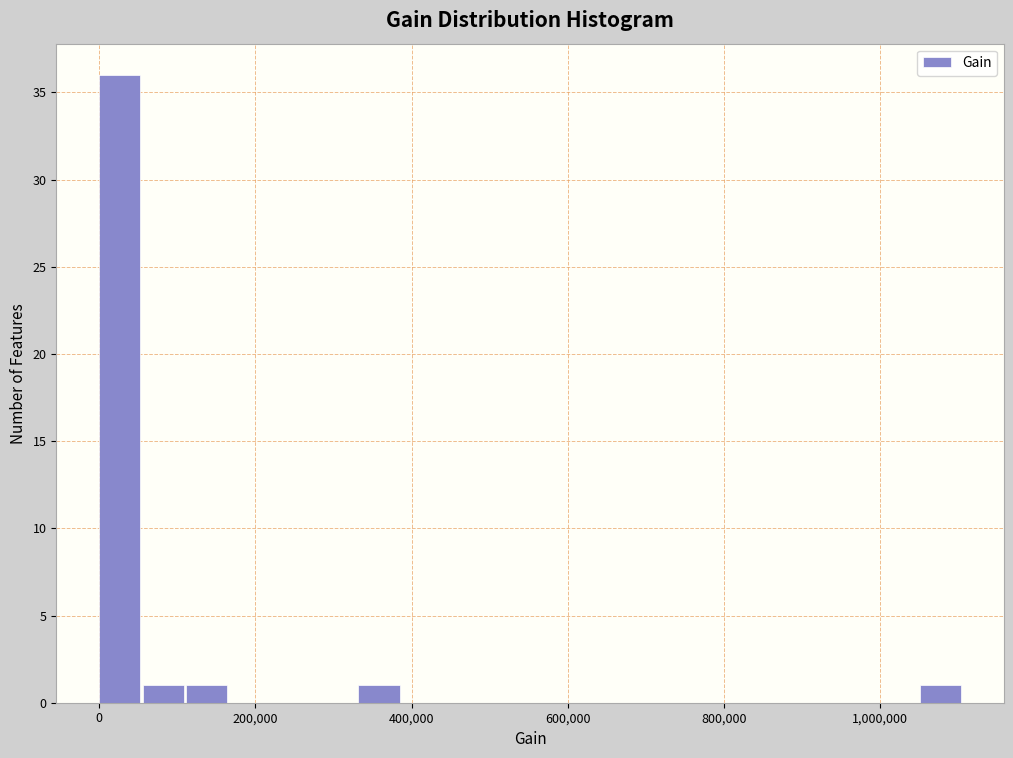

Read against the x-axis, roughly where is the centre of the tallest bar?

20000